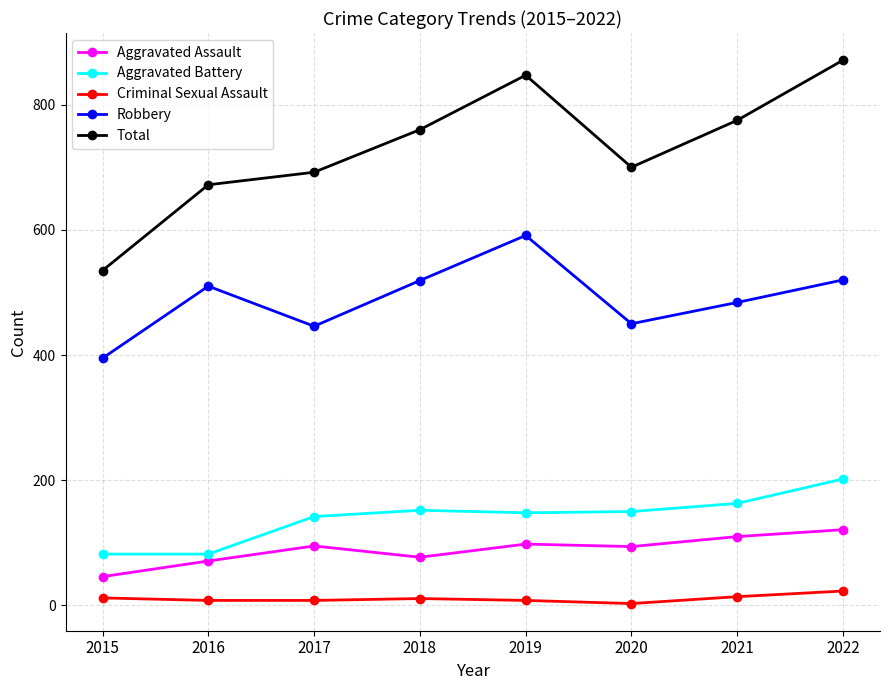

What is the value of the Total point at the 6th from the left?

700